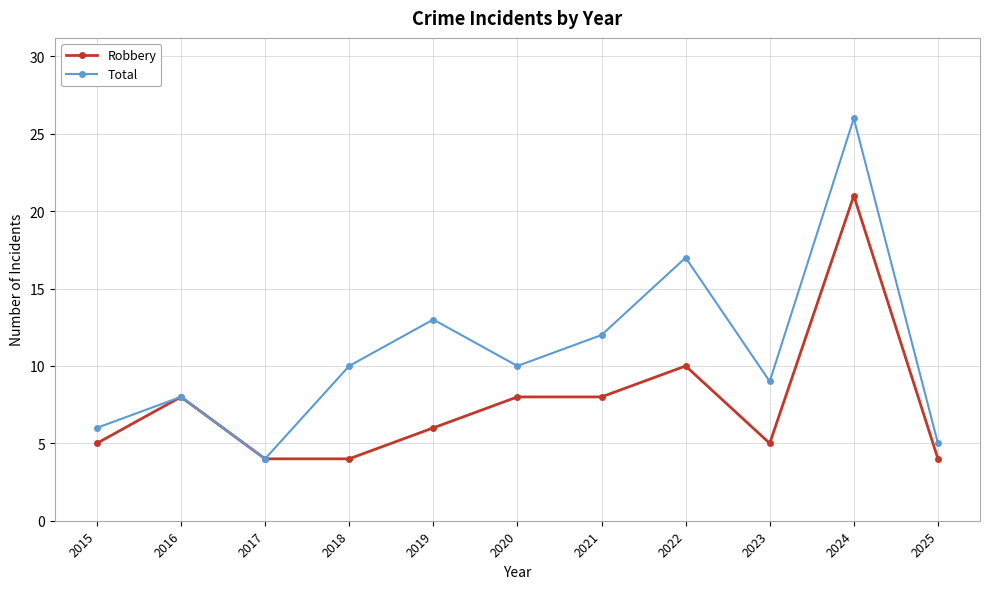

Which series has the widest spread of values?

Total